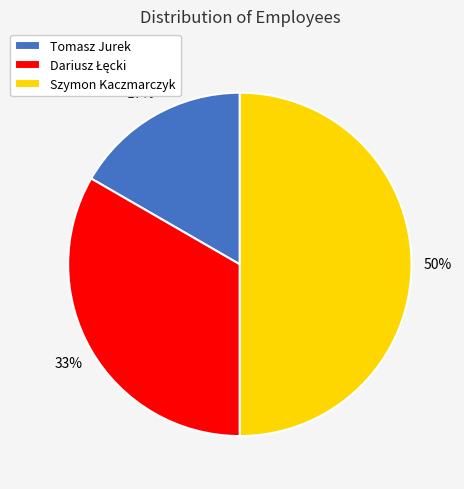

To the nearest percent, what portion does Tomasz Jurek represent?

17%